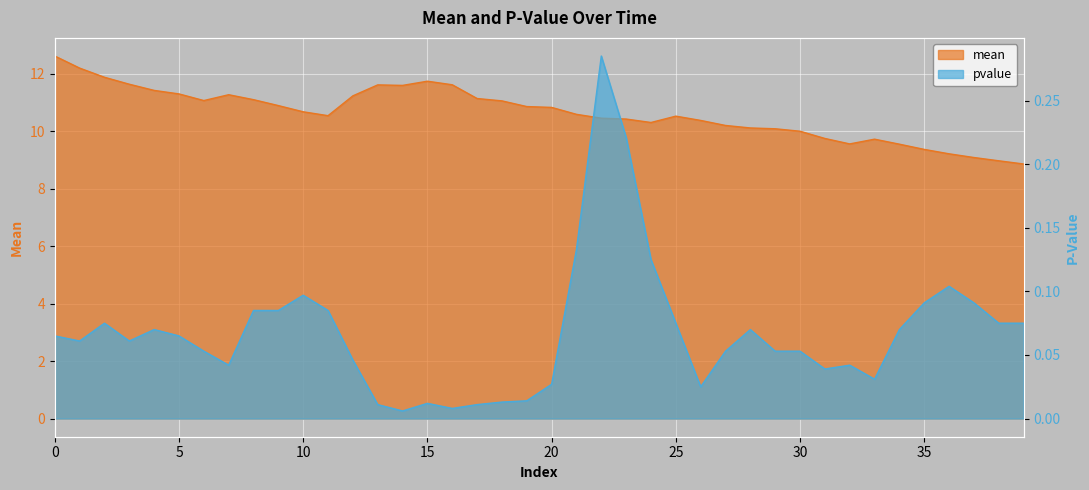

At which label is pvalue closest to 0?

14